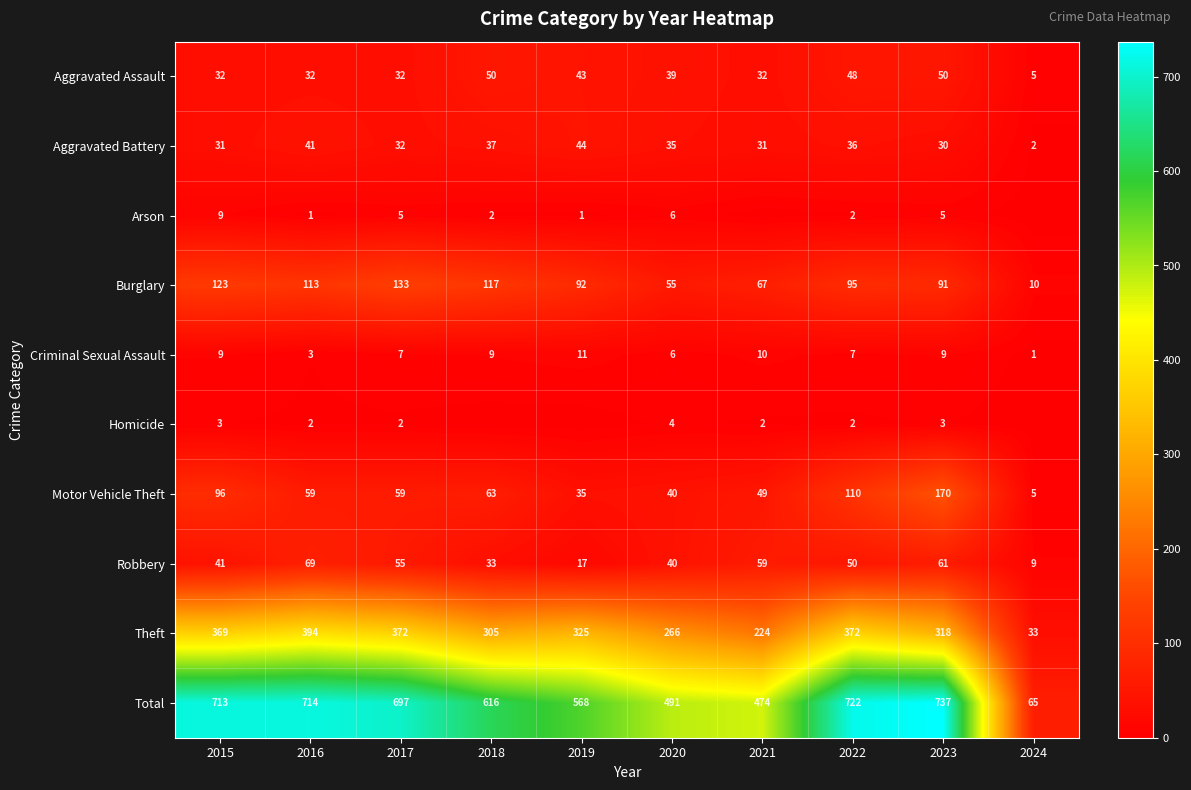

Which category has the highest value across all series?

2023